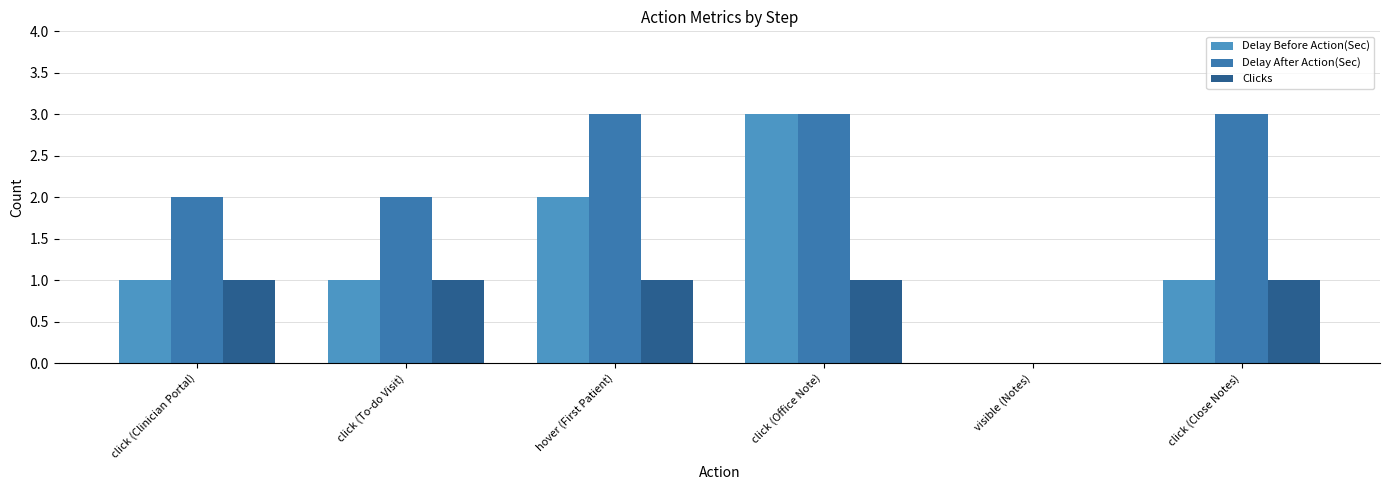

List the series in order of their peak value, lowest first.

Clicks, Delay Before Action(Sec), Delay After Action(Sec)